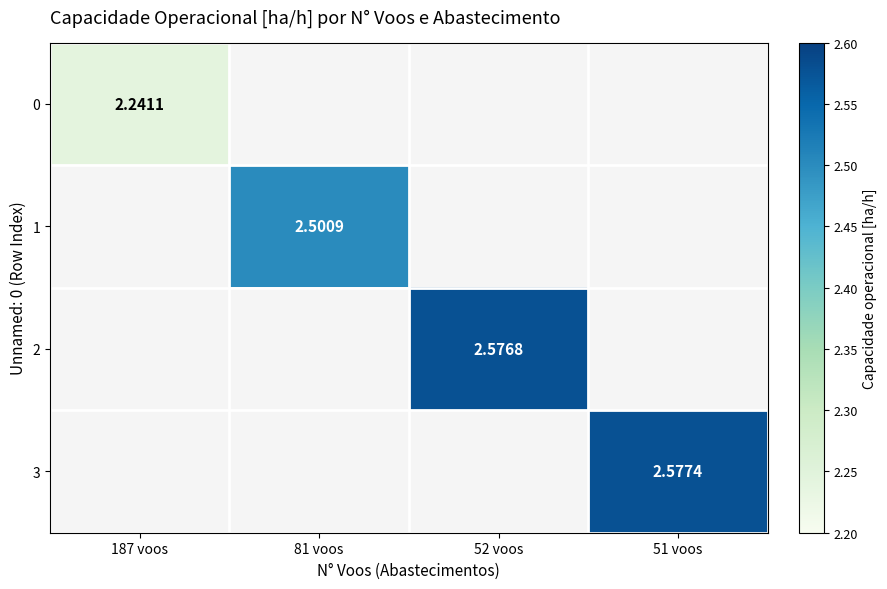

How many data points does each series have?

4